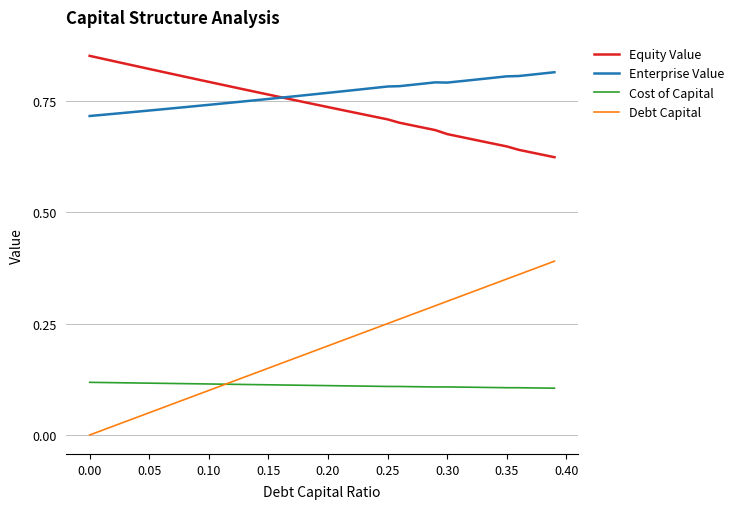

True or false: Debt Capital and Equity Value intersect in this chart.

False